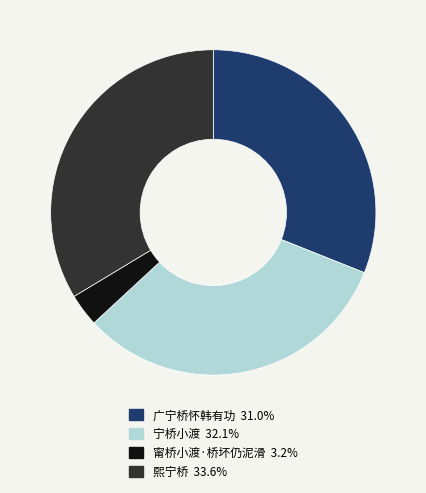

Do 熙宁桥 and 甯桥小渡·桥坏仍泥滑 together represent more than half of the pie?

No